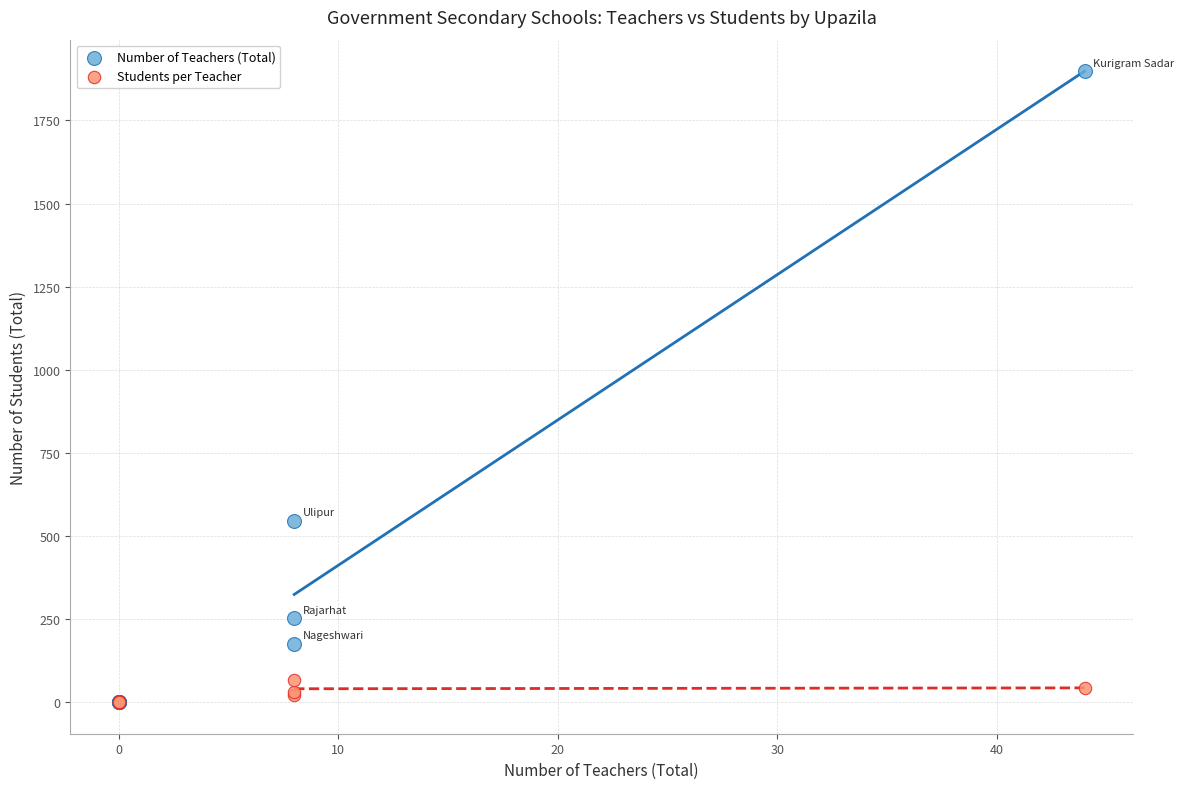

Which series has the widest spread of Y values?

Number of Teachers (Total)